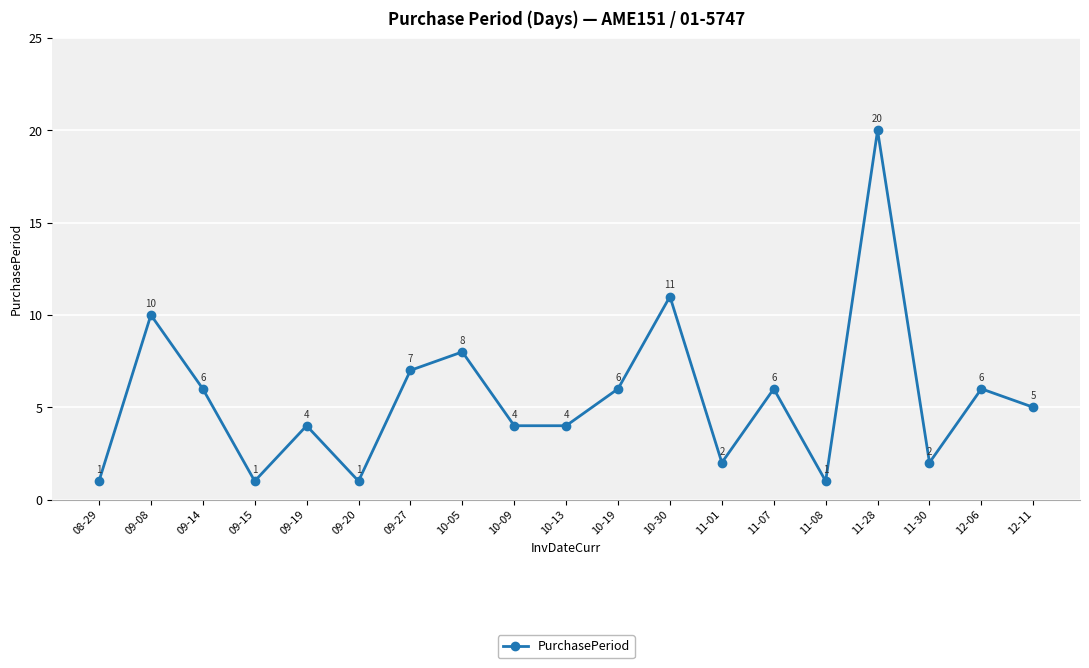

The chart shows a value of 5 at 12-11. True or false?

True